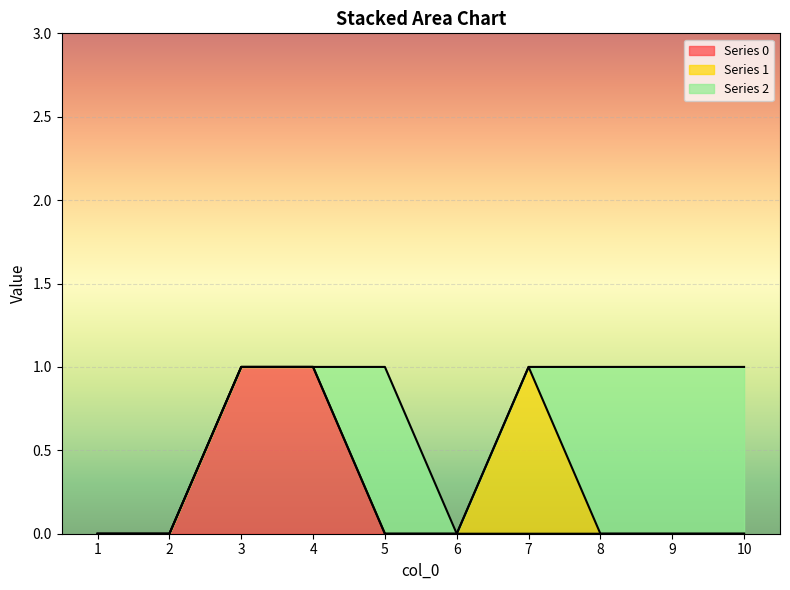

Reading left to right, list all the values displayed in this chart.

0: 1=0	2=0	3=1	4=1	5=0	6=0	7=0	8=0	9=0	10=0
1: 1=0	2=0	3=0	4=0	5=0	6=0	7=1	8=0	9=0	10=0
2: 1=0	2=0	3=0	4=0	5=1	6=0	7=0	8=1	9=1	10=1